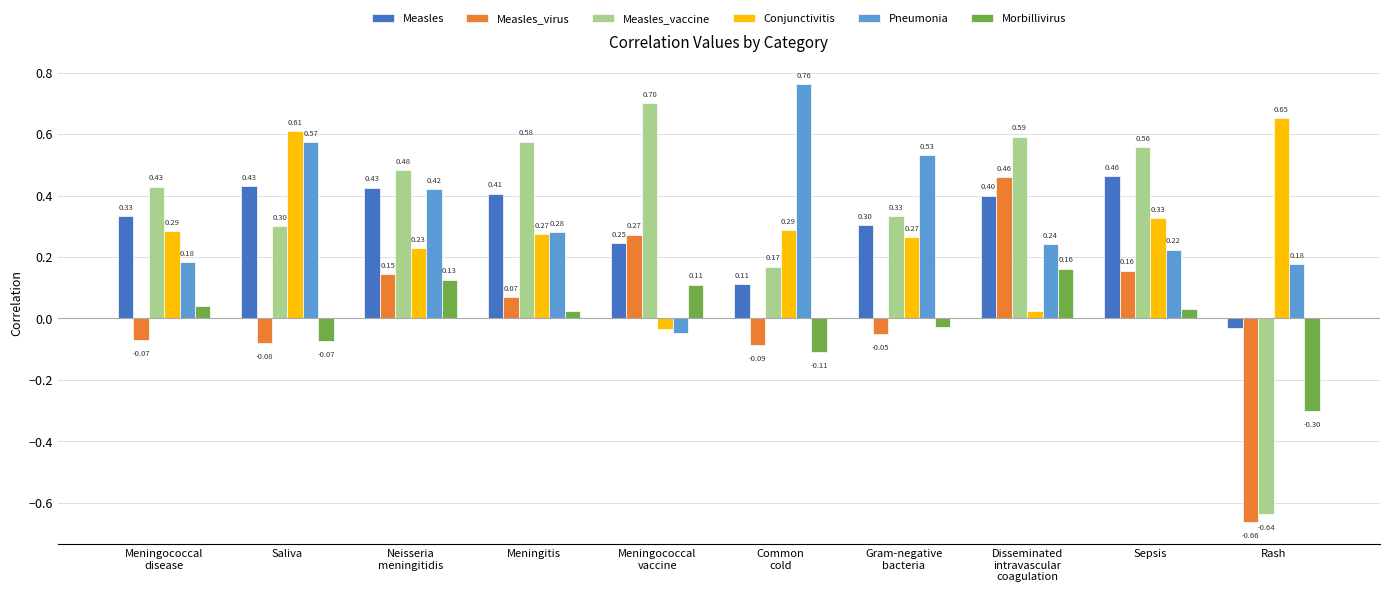

Which series has the largest total across all categories?

Measles_vaccine